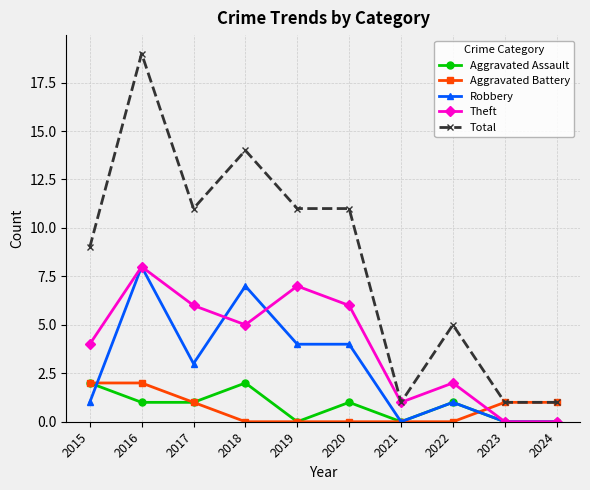

True or false: Total and Aggravated Assault cross at least once.

False